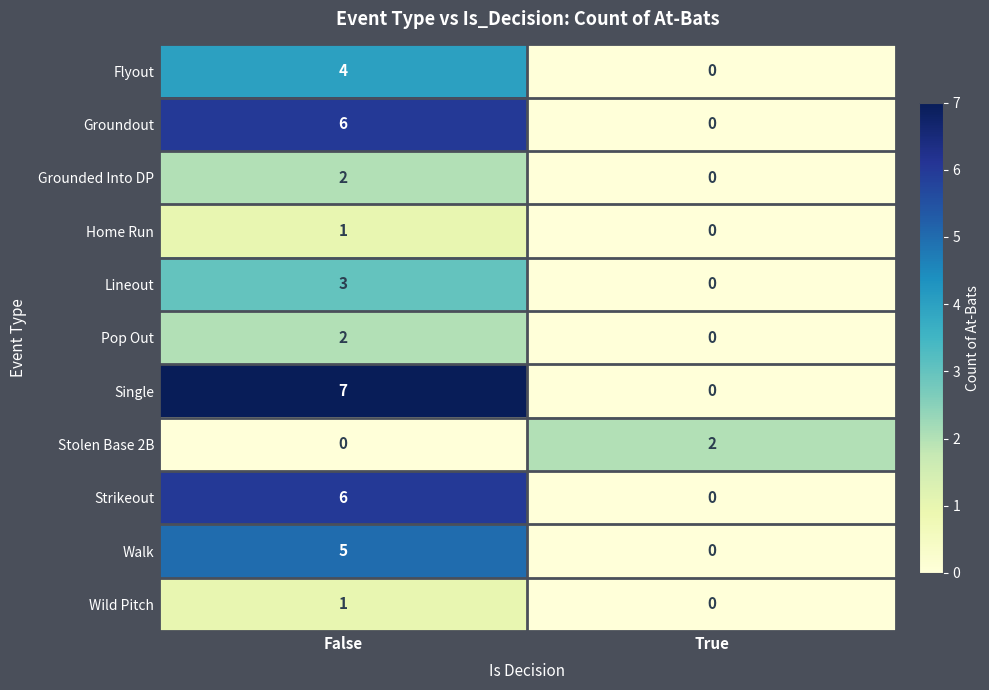

What is the sum of the Lineout values at True and False?

3